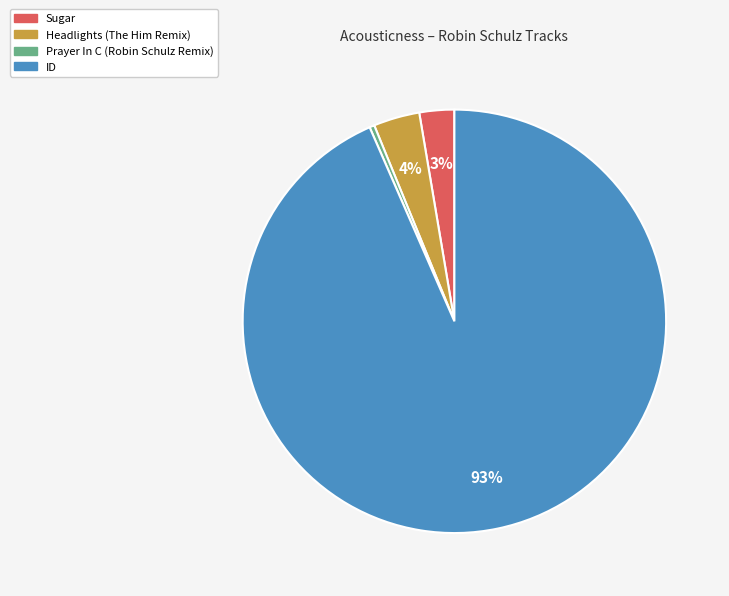

True or false: Prayer In C (Robin Schulz Remix) accounts for 0% of the total.

True